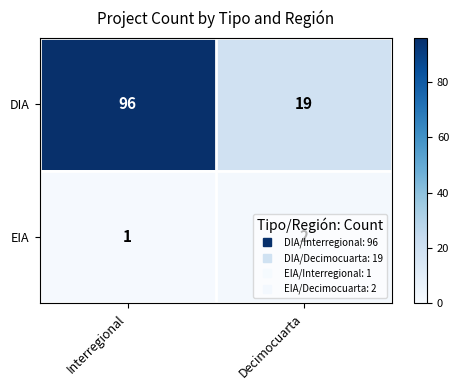

Rank the series at Decimocuarta from lowest to highest value.

EIA, DIA